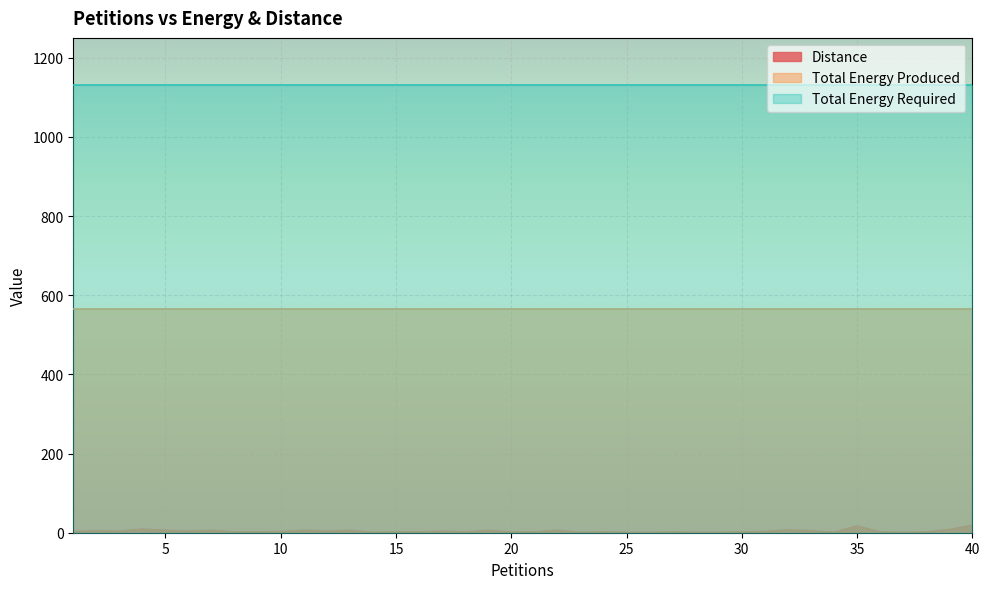

What is the average value of the Distance series?

4